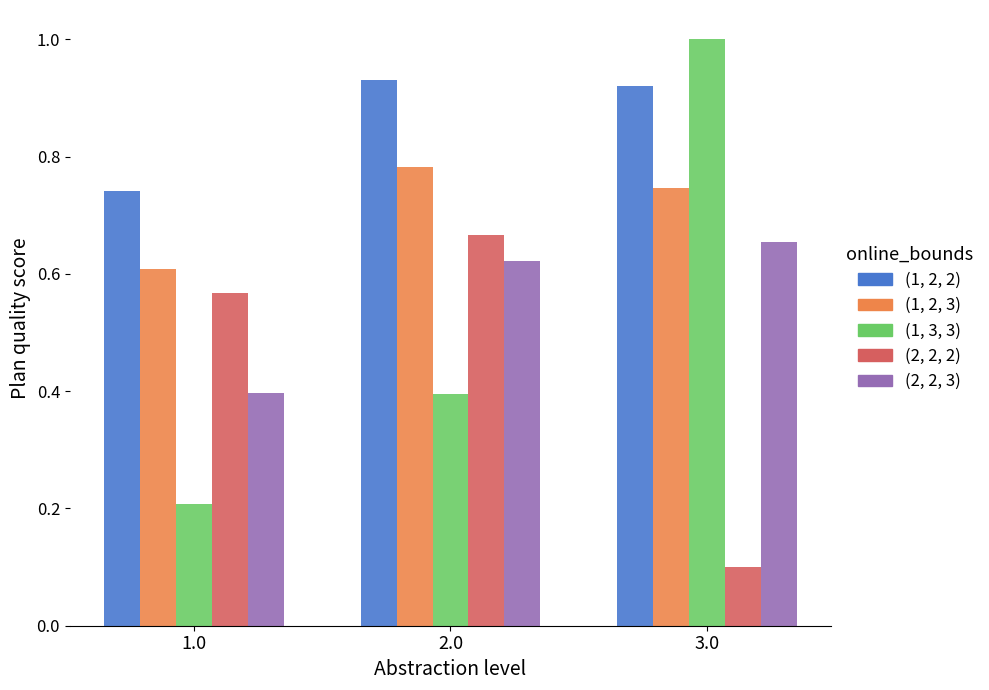

What is the total value across all series at 2.0?

3.4